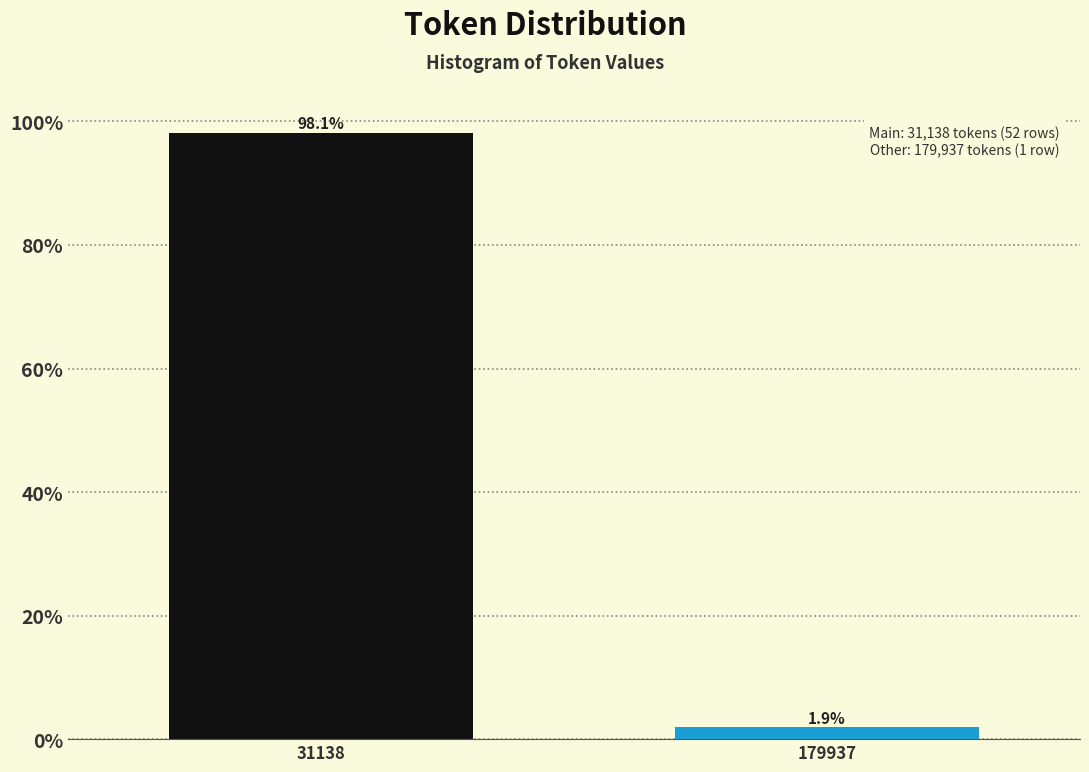

Reading left to right, list all the values displayed in this chart.

98.1	1.9